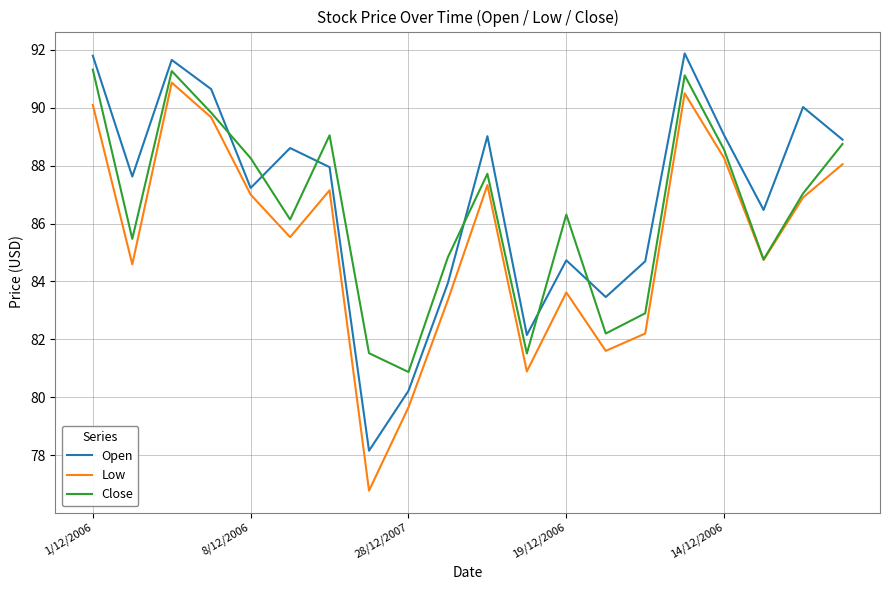

List the series in order of their peak value, highest first.

Open, Close, Low